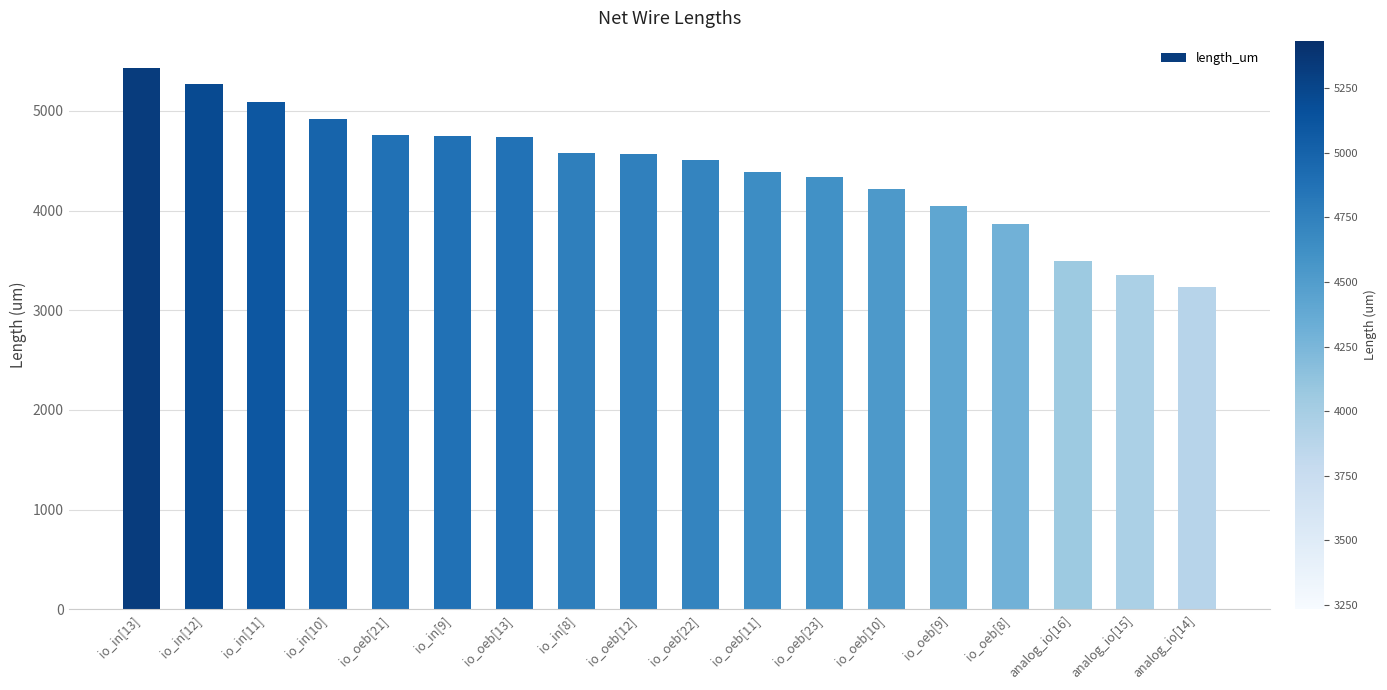

What is the value of the 13th bar from the left?

4216.1